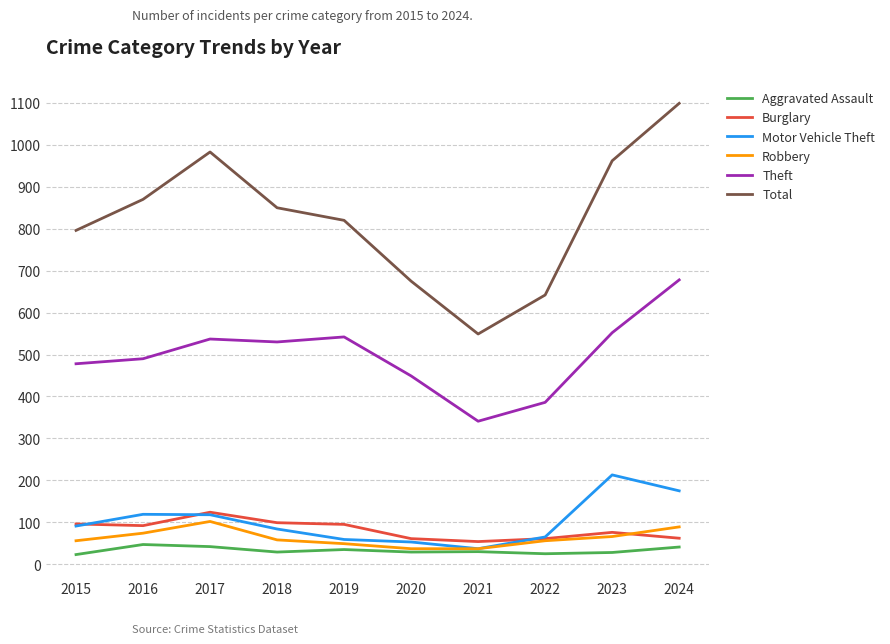

What is the difference between the Burglary values at 2017 and 2018?

25